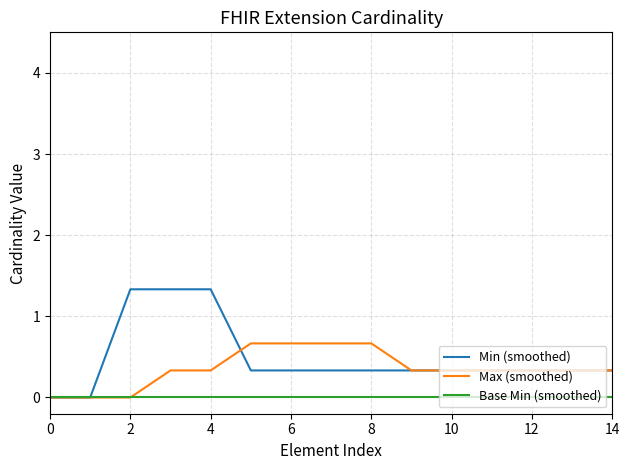

Which series has the widest spread of values?

Min (smoothed)